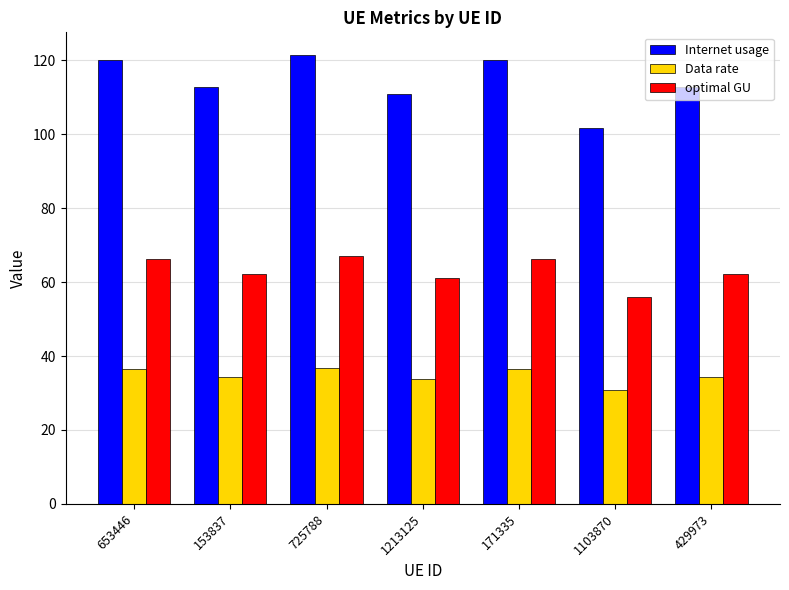

At 429973, list the series in order from largest to smallest.

Internet usage, optimal GU, Data rate